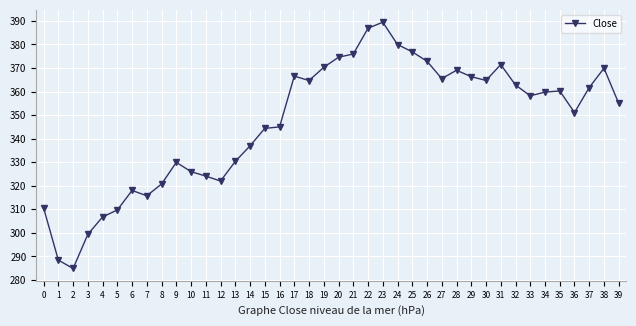

What is the change in value from 15 to 19?

+25.9